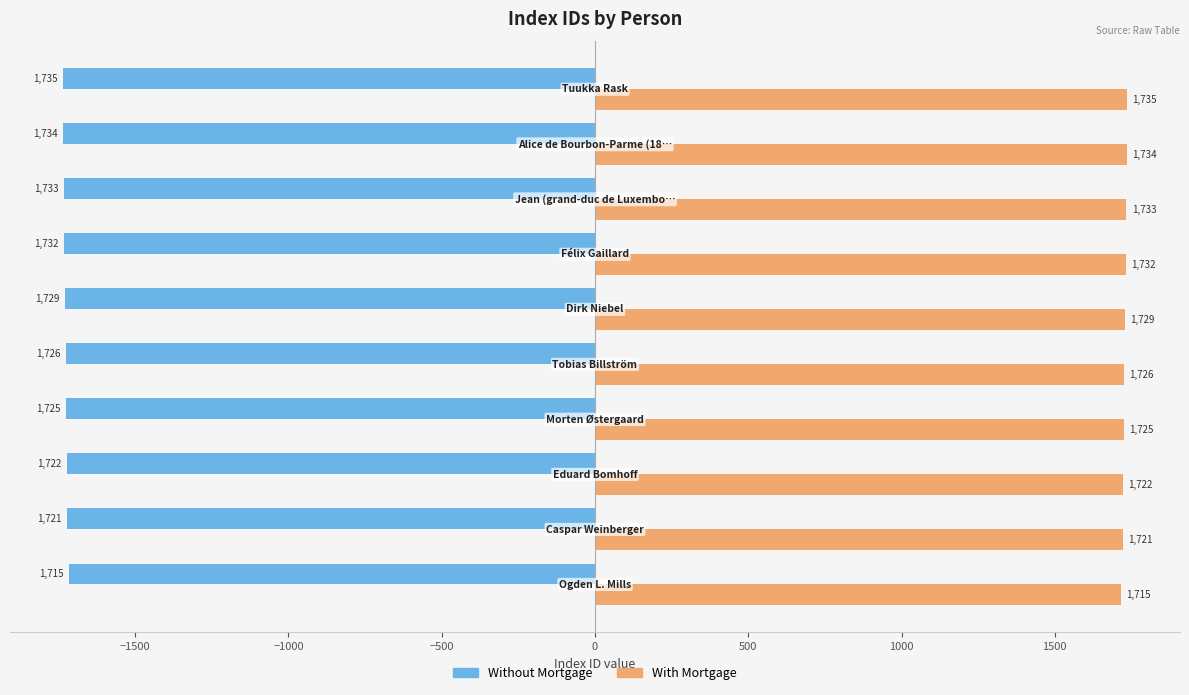

Count the number of data series in this chart.

2